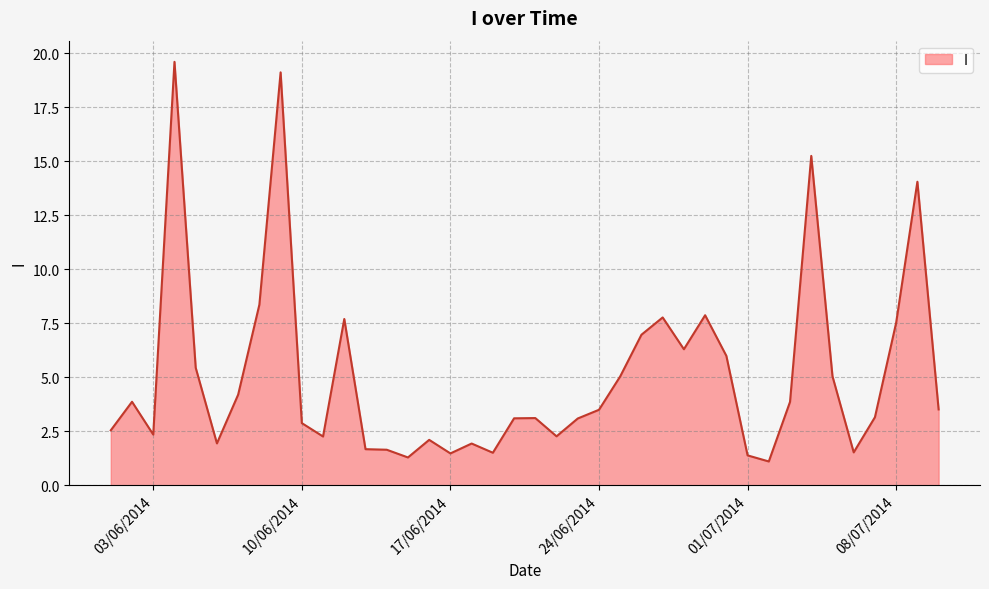

What is the smallest value displayed?

1.1